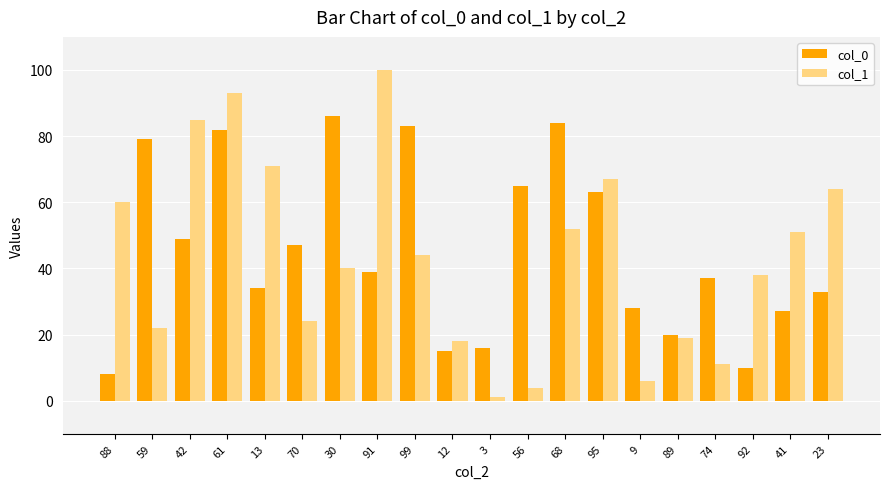

List the labels in order of col_1 value, smallest first.

3, 56, 9, 74, 12, 89, 59, 70, 92, 30, 99, 41, 68, 88, 23, 95, 13, 42, 61, 91